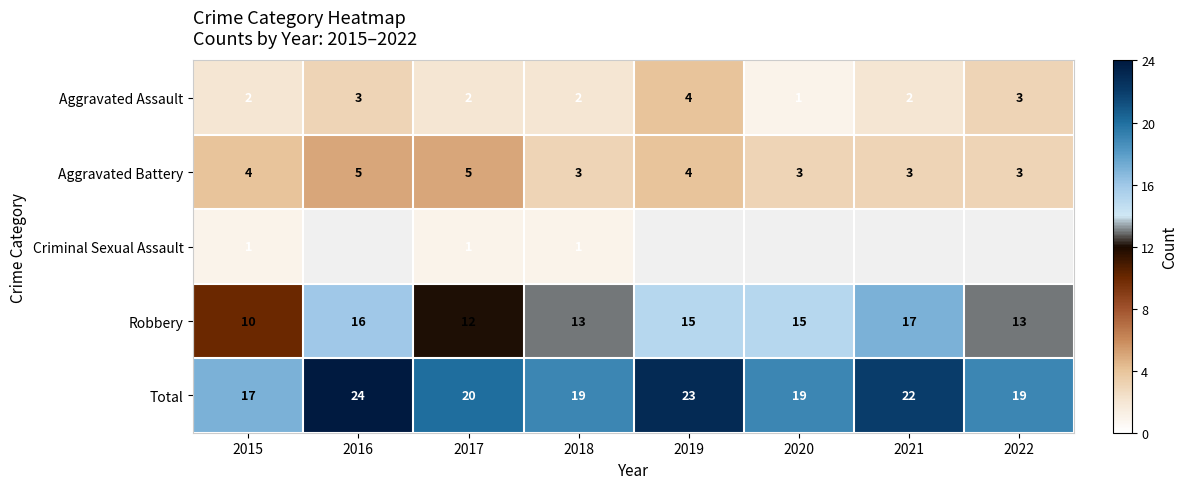

Rank the series at 2017 from highest to lowest value.

Total, Robbery, Aggravated Battery, Aggravated Assault, Criminal Sexual Assault